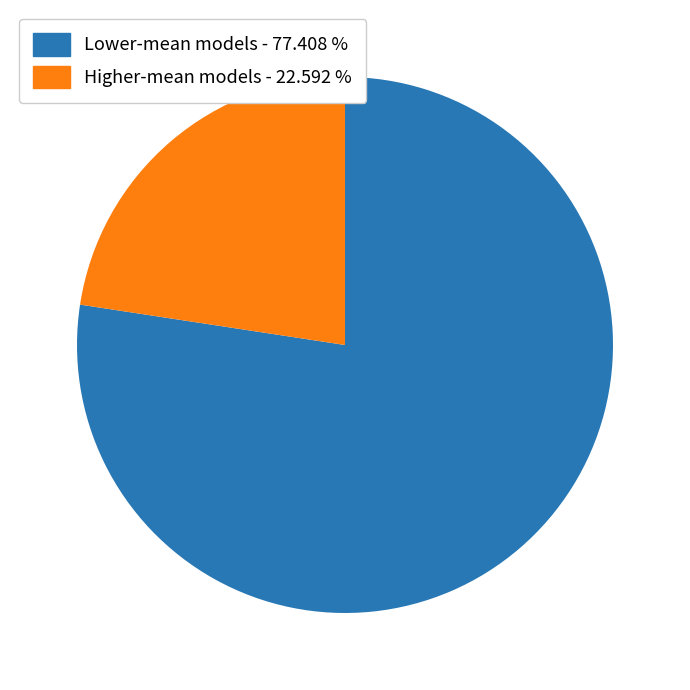

Count the number of slices in the pie.

2